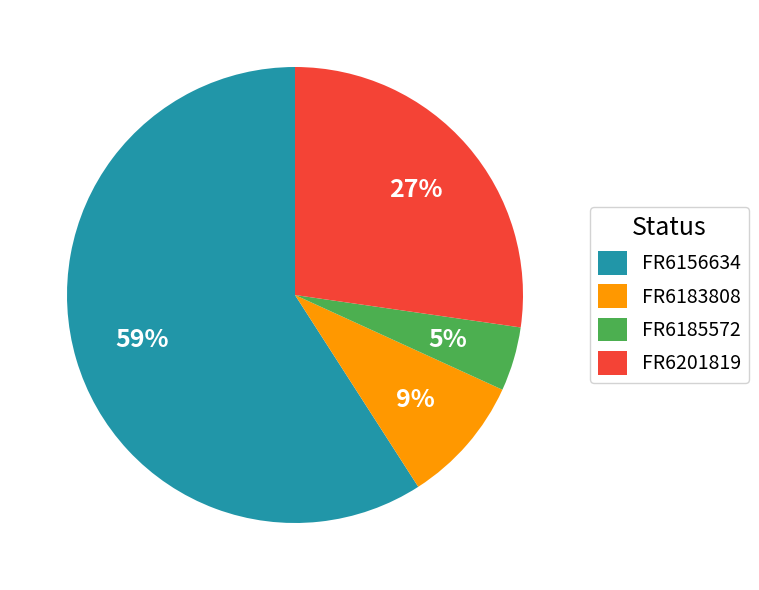

Is the sum of FR6156634 and FR6183808 greater than half?

Yes